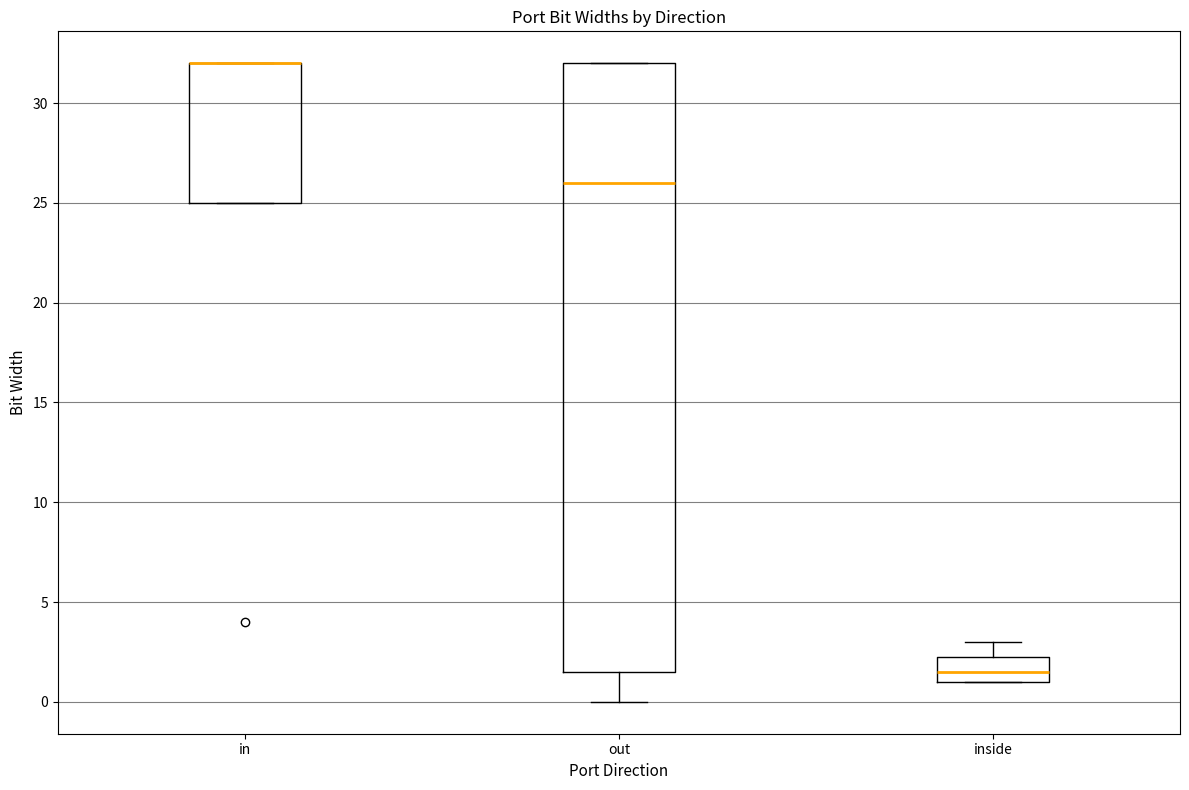

Which box is the tallest, from its lower edge to its upper edge?

out